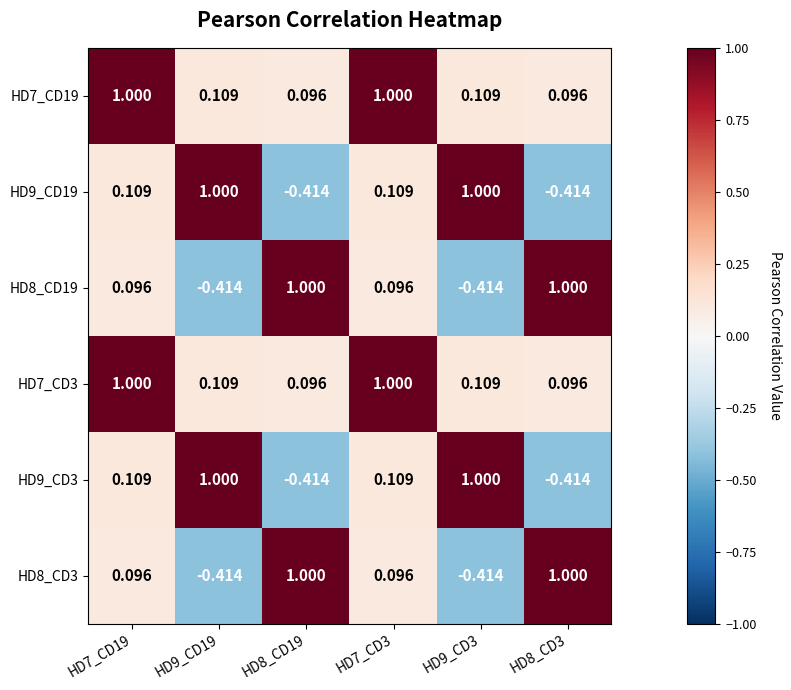

Is the value of HD8_CD19 at HD8_CD3 greater than the value of HD7_CD19 at HD9_CD3?

Yes